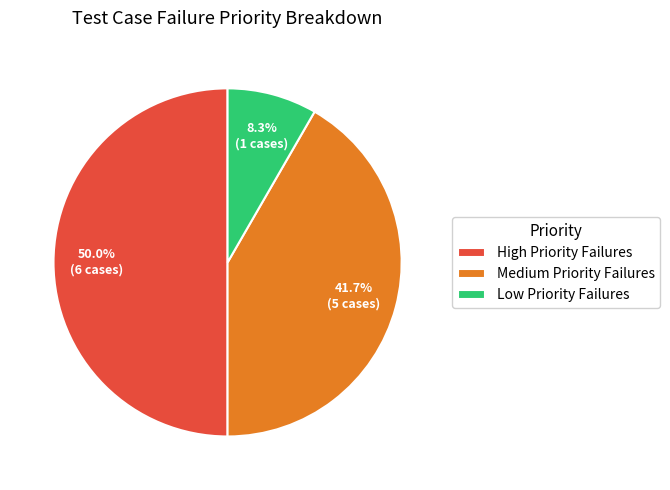

Is Medium Priority Failures the majority of the pie?

No